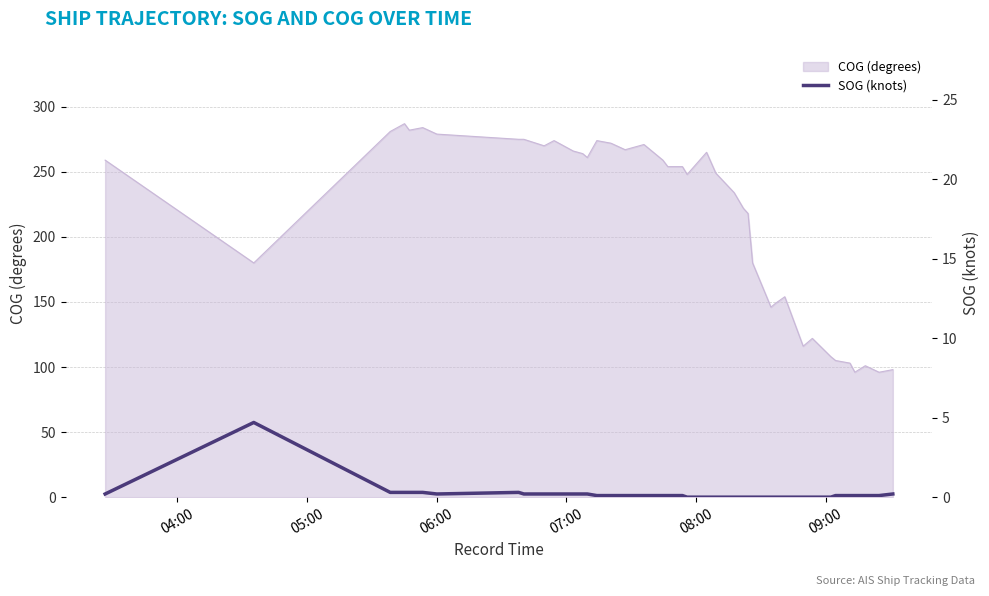

What is the lowest value of the COG (degrees) series?

96